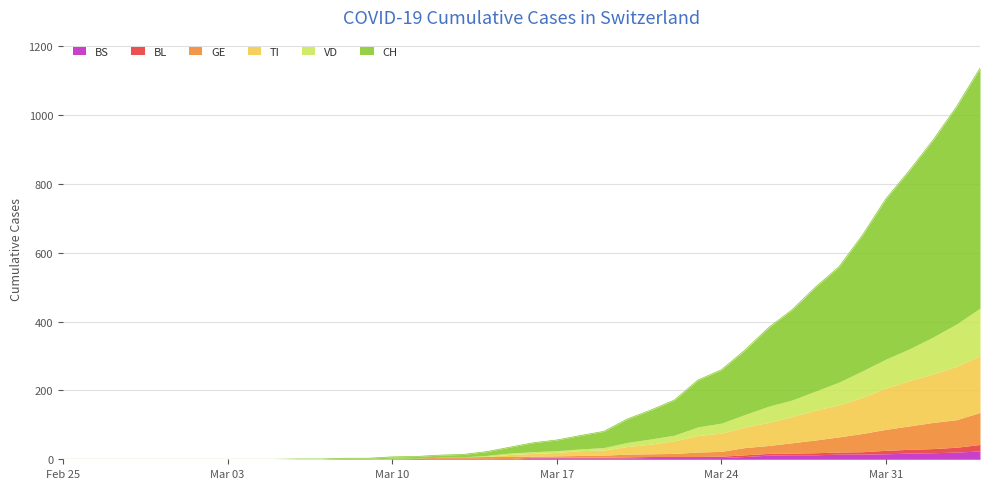

At how many categories does at least one series exceed 149?

12